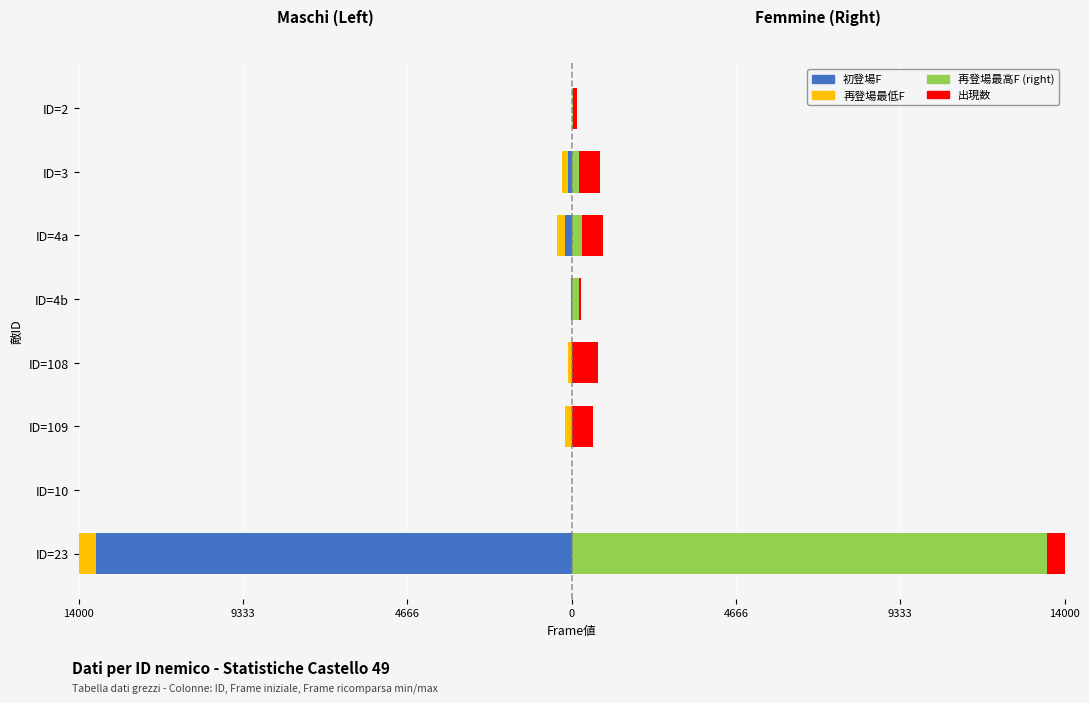

Which series has the largest range (max minus min)?

初登場F (Left)